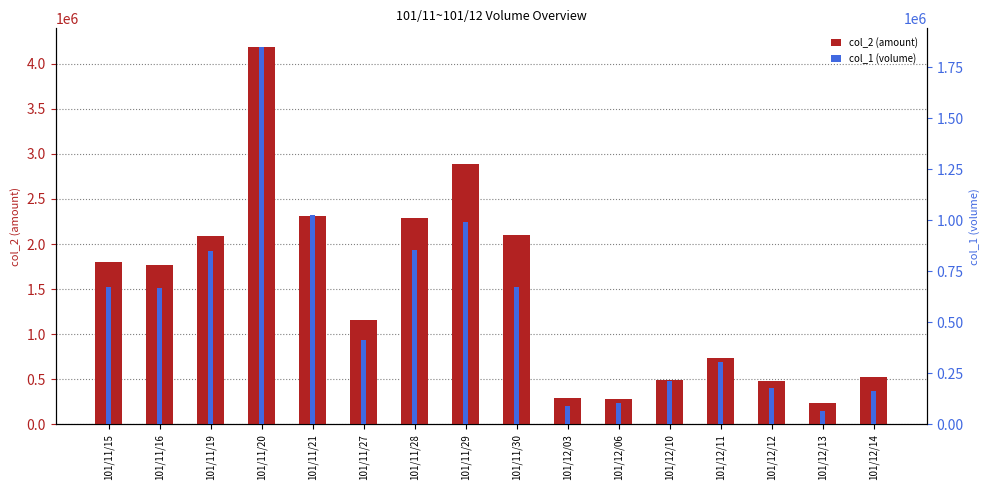

What is the difference between the maximum and minimum values in the col_2 (amount) series?

3945360